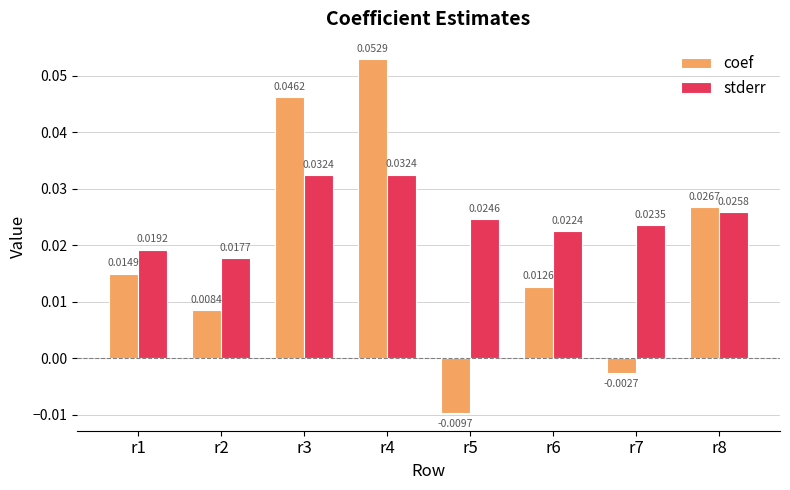

Between r3 and r7, which series saw the biggest shift?

coef